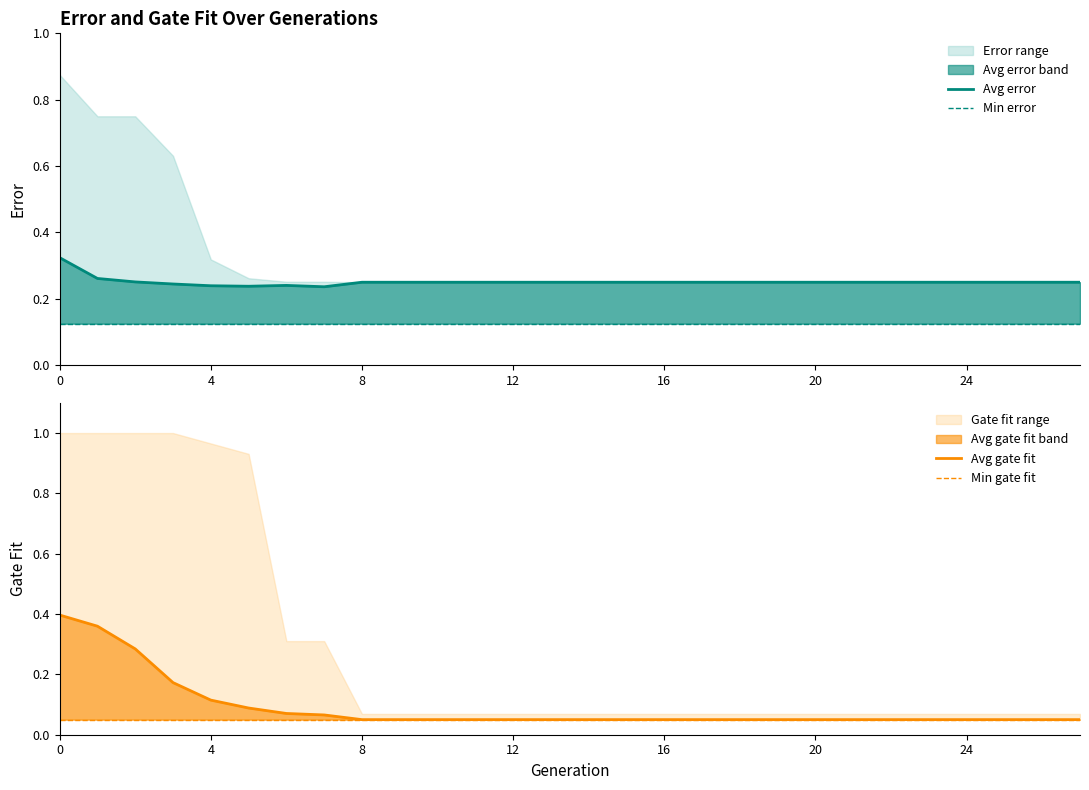

What is the sum of all Avg error values?

7.0